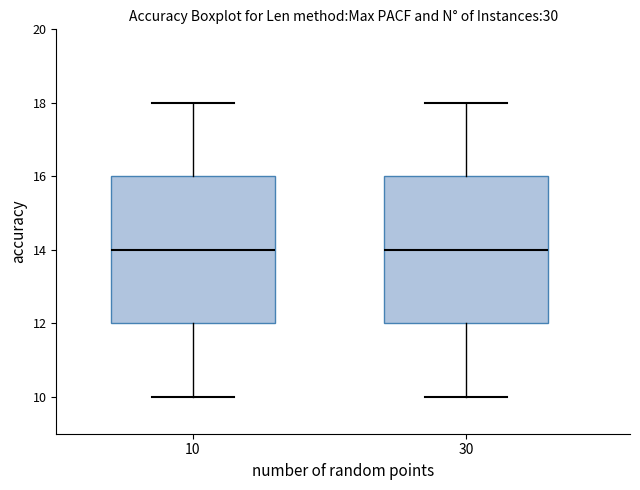

Reading left to right, read every box against the y-axis: the position of its median line, the range the box covers, and the ends of its whiskers. The values are not printed on the chart, so give them approximately, as read against the axis.

10: median 14, box 12 to 16, whiskers 10 to 18
30: median 14, box 12 to 16, whiskers 10 to 18